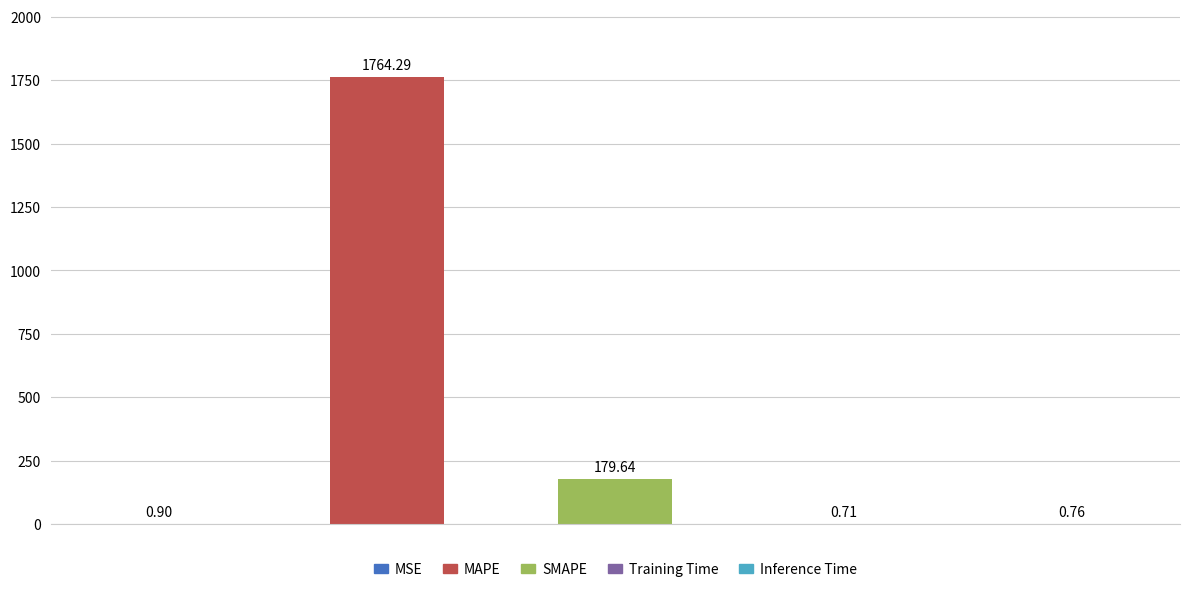

What is the sum of all values?

1946.3